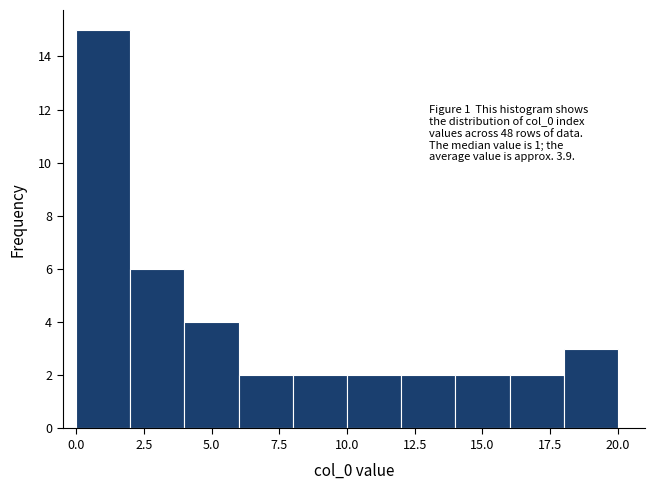

Reading left to right, list every bar in this chart as the range it spans on the x-axis followed by its height. The values are not printed on the chart, so give them approximately, as read against the axis.

0 to 2: 15
2 to 4: 6
4 to 6: 4
6 to 8: 2
8 to 10: 2
10 to 12: 2
12 to 14: 2
14 to 16: 2
16 to 18: 2
18 to 20: 3